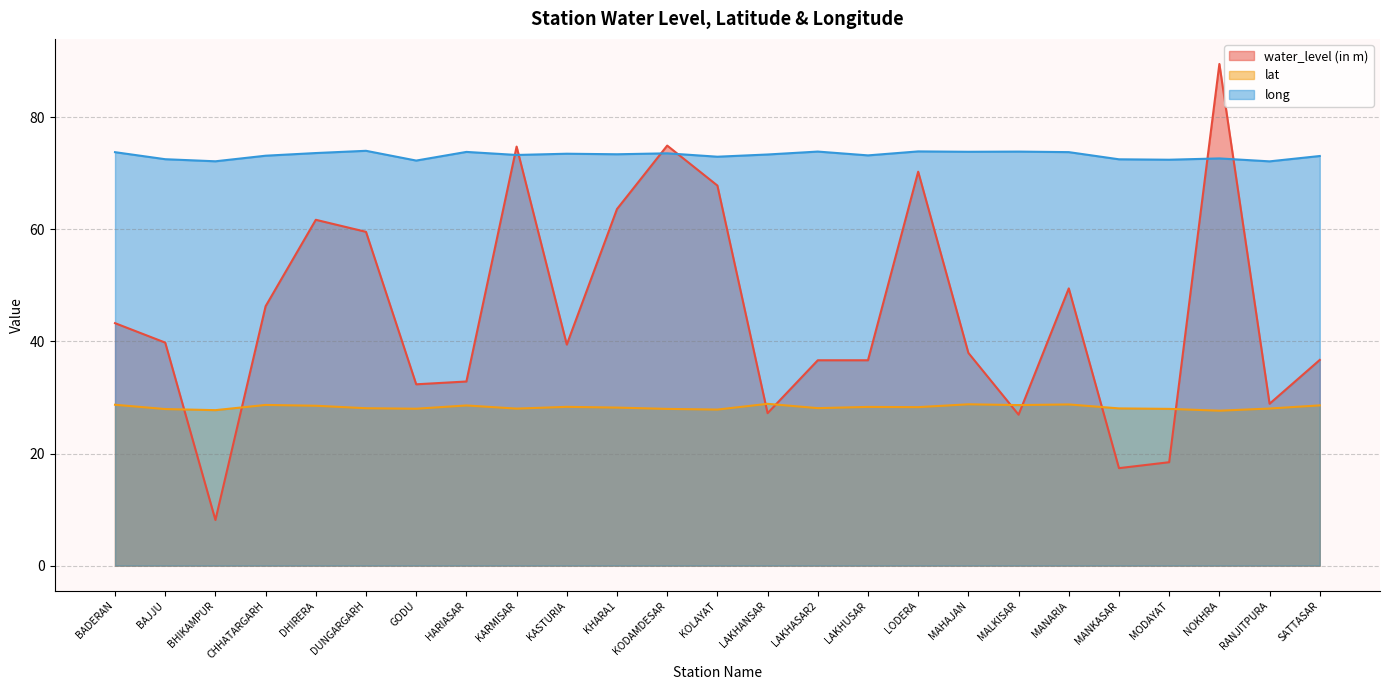

Where is the first local maximum for water_level (in m)?

DHIRERA